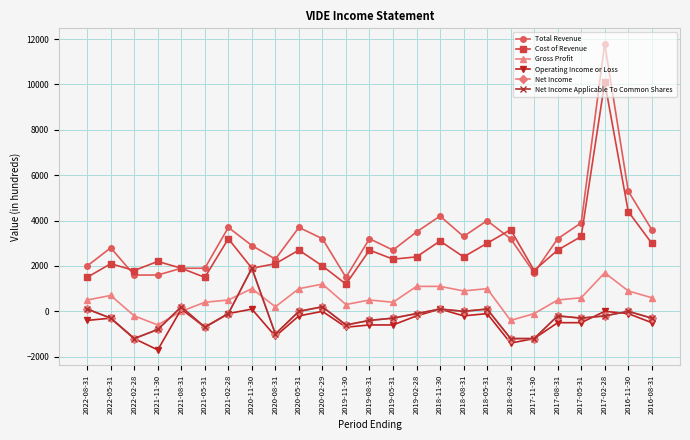

What is the spread (max minus min) of values at 2019-05-31?

3300